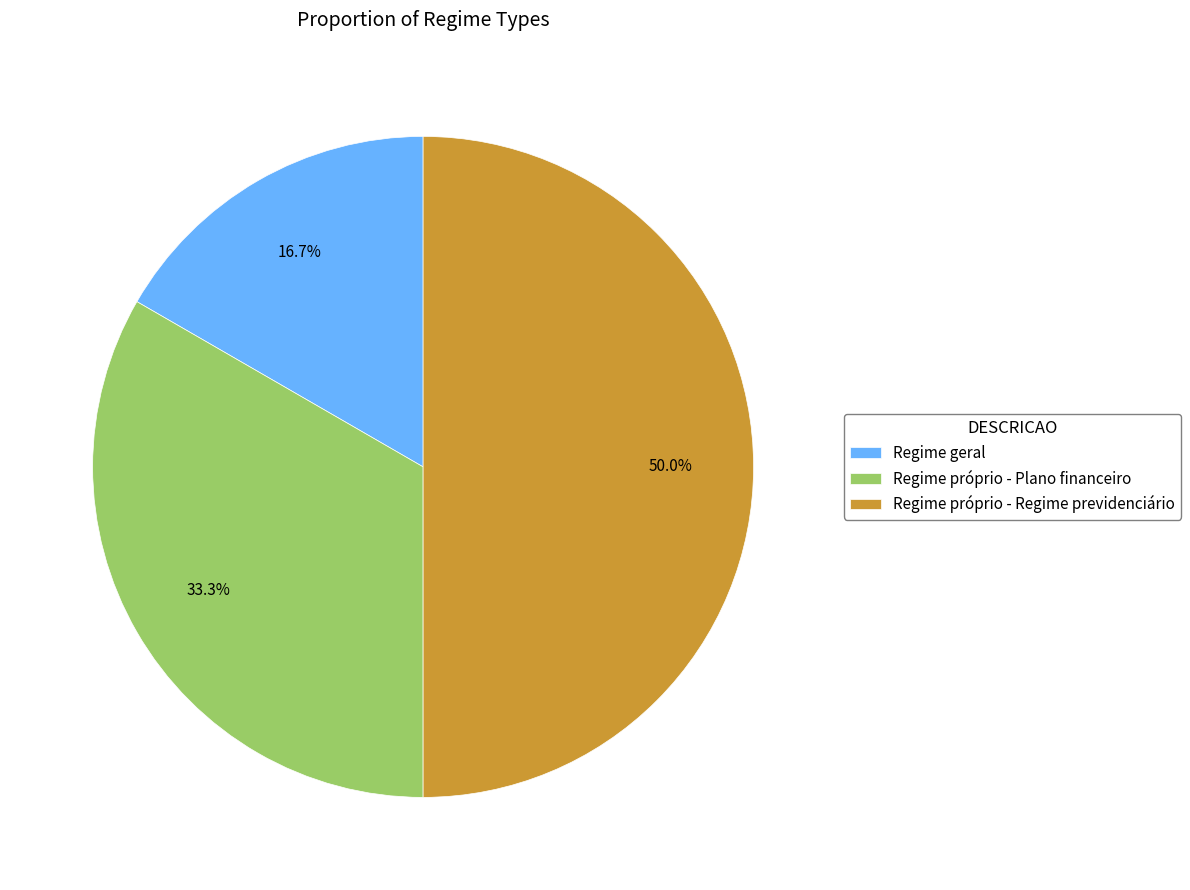

To the nearest percent, what portion does Regime geral represent?

17%